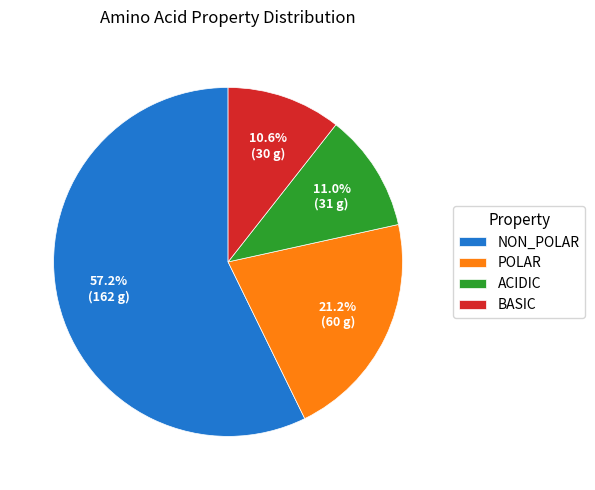

Which category accounts for the majority?

NON_POLAR